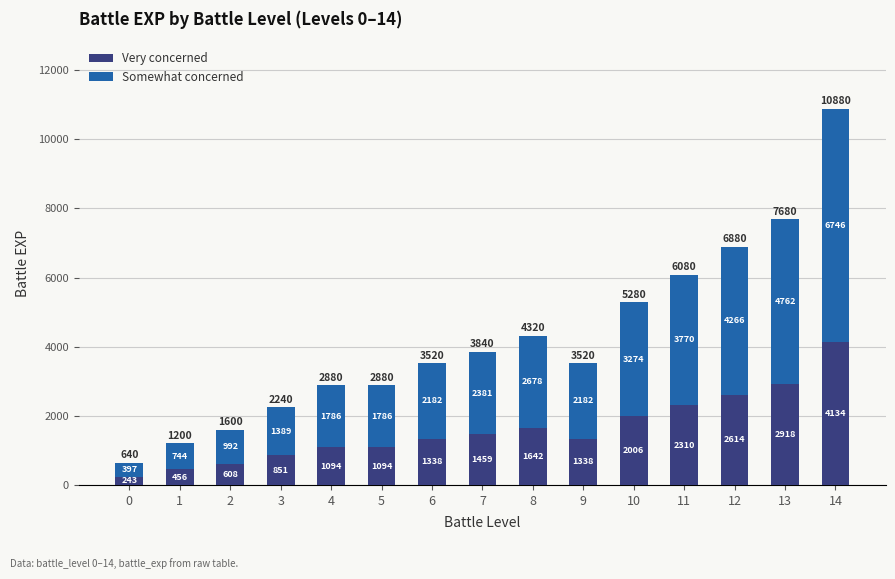

Is it true that Very concerned equals 673.6 at 9?

False